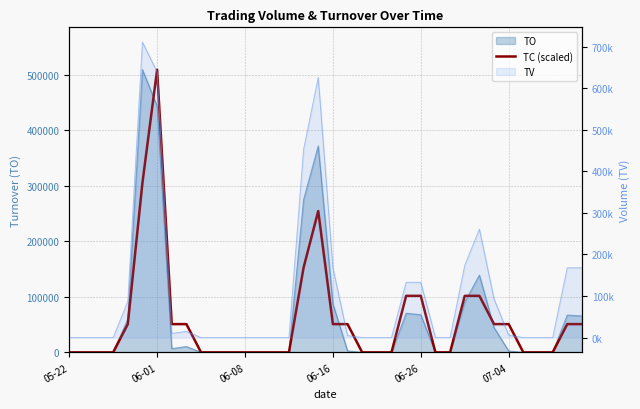

What is the change in value from 17 to 21?

-254605